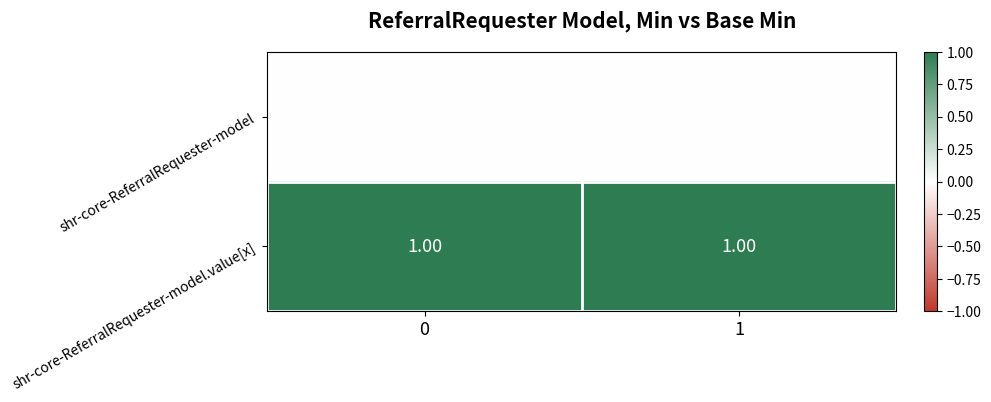

Which series has the largest total across all categories?

shr-core-ReferralRequester-model.value[x]